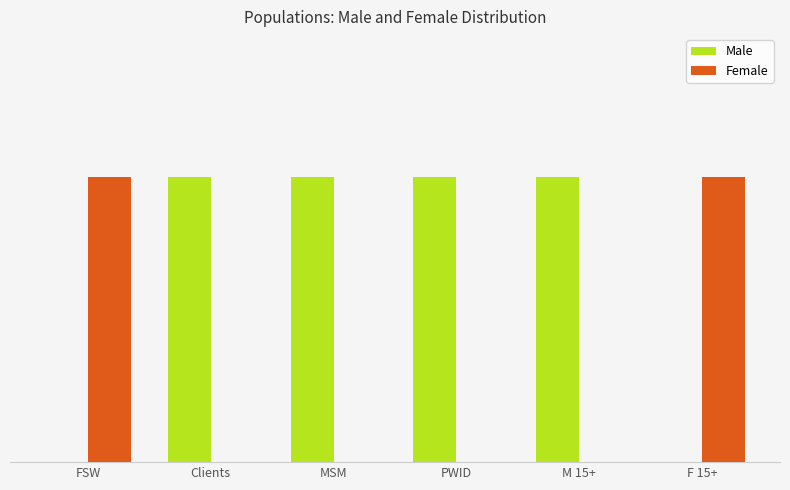

Reading left to right, what are all the values shown in this chart?

Male: FSW=0	Clients=1	MSM=1	PWID=1	M 15+=1	F 15+=0
Female: FSW=1	Clients=0	MSM=0	PWID=0	M 15+=0	F 15+=1